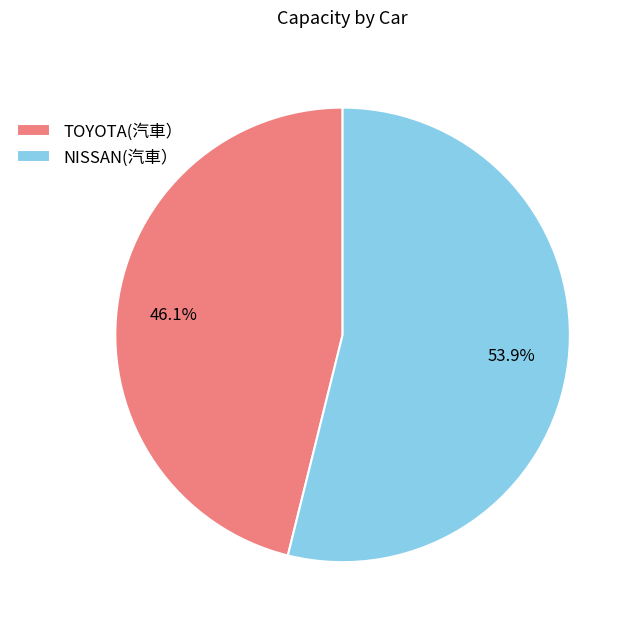

The TOYOTA(汽車） slice represents 46% of the pie. True or false?

True